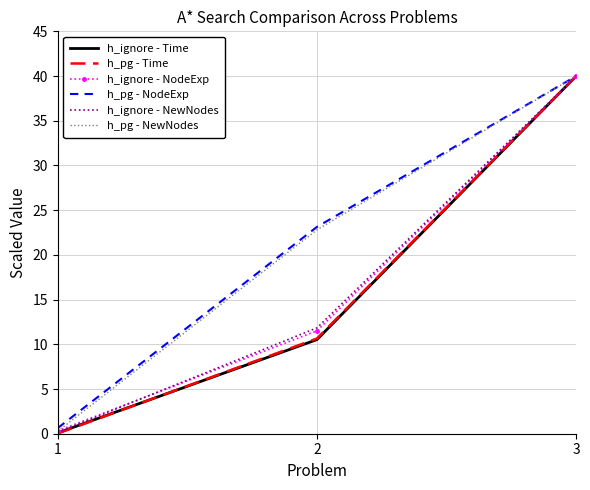

At which category is the sum across all series the highest?

3